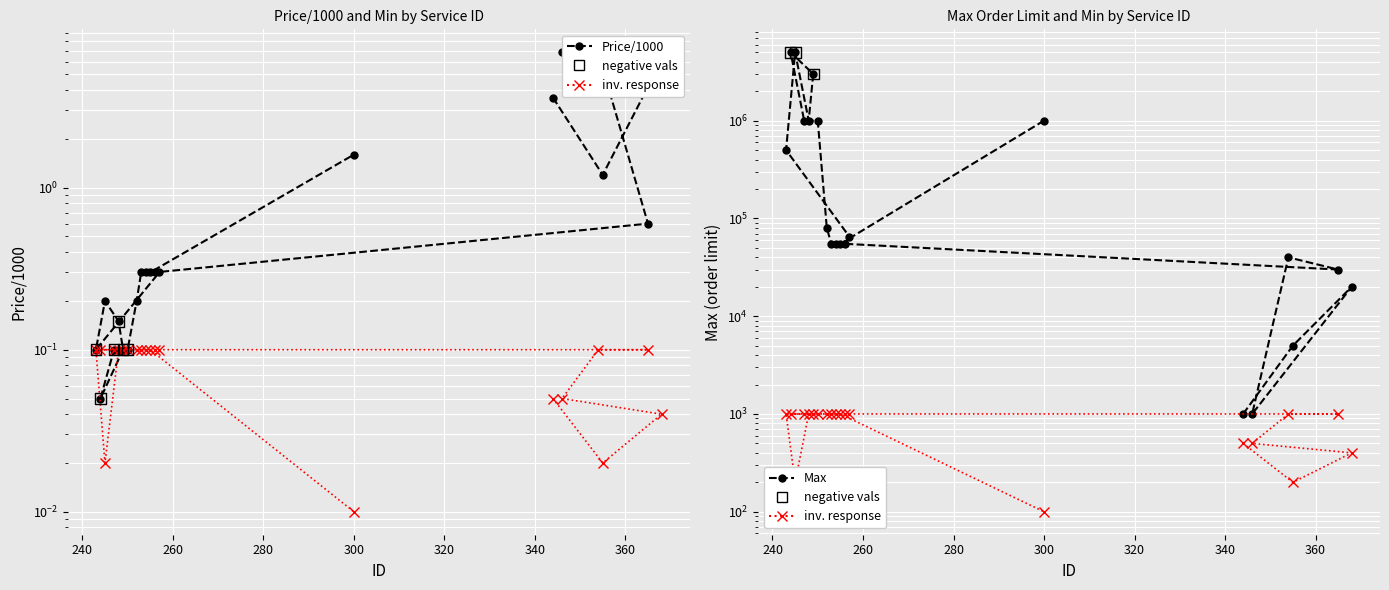

At which category is the sum across all series the highest?

245